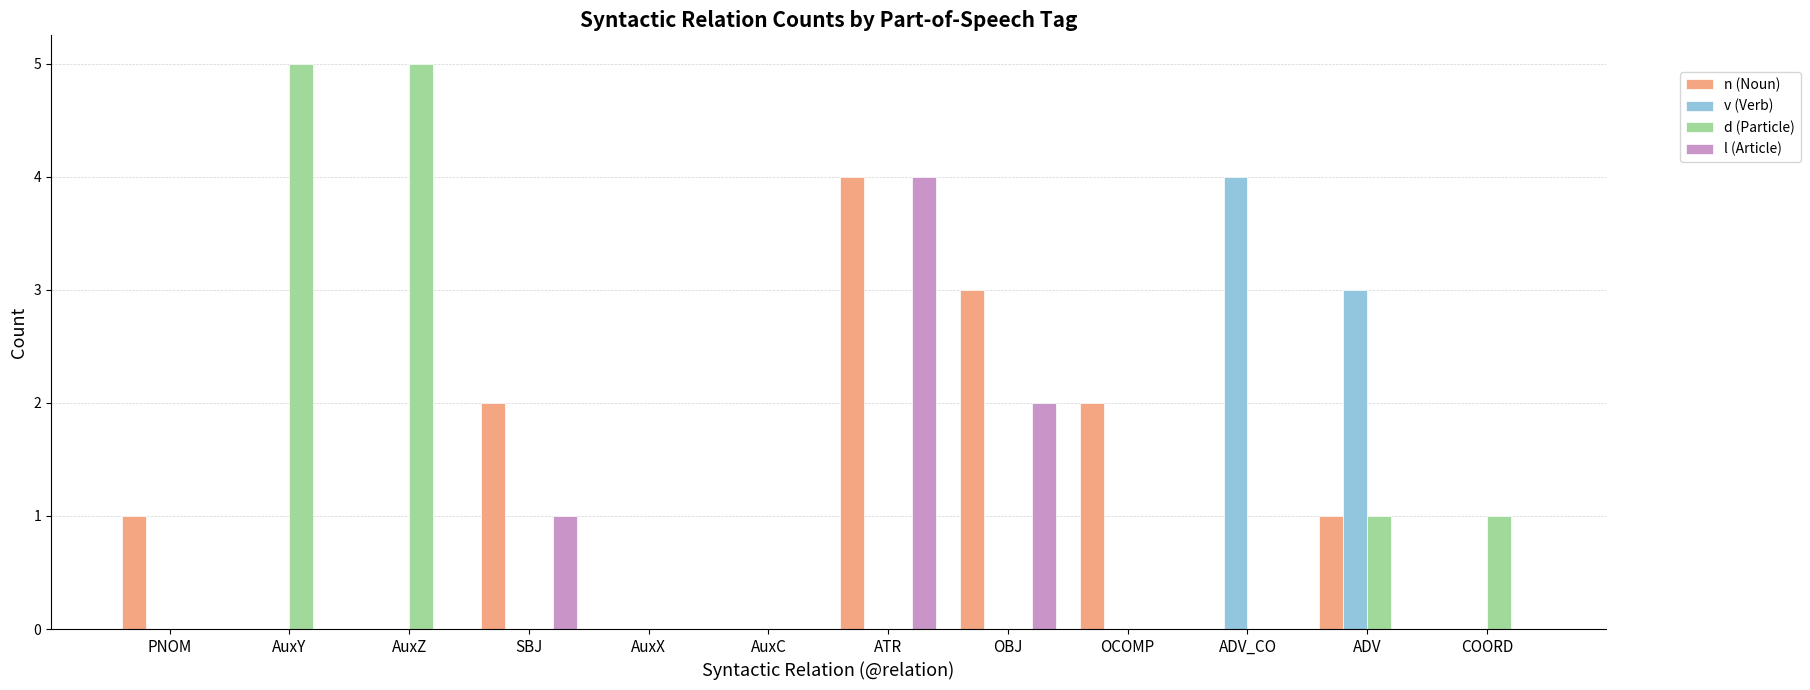

The v (Verb) series shows 0 at SBJ. True or false?

True